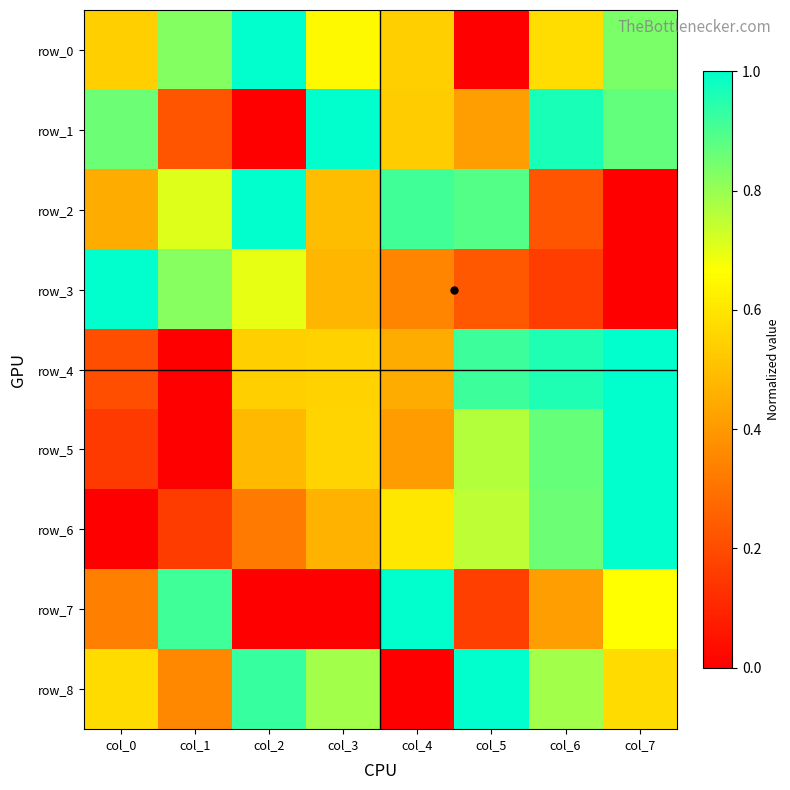

At which label is row_2 closest to 0?

col_7